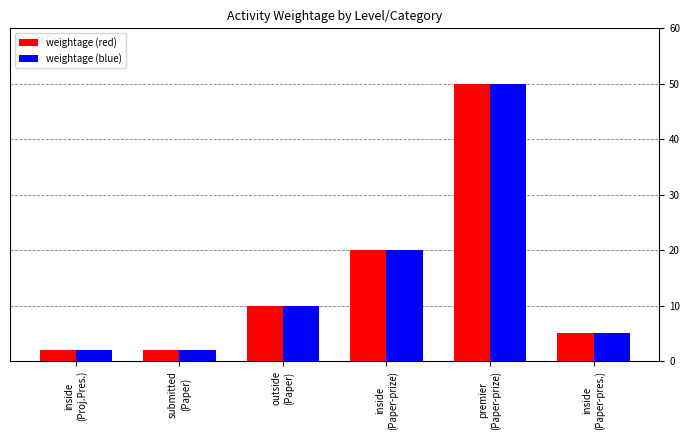

At which category is the sum across all series the highest?

premier
(Paper-prize)